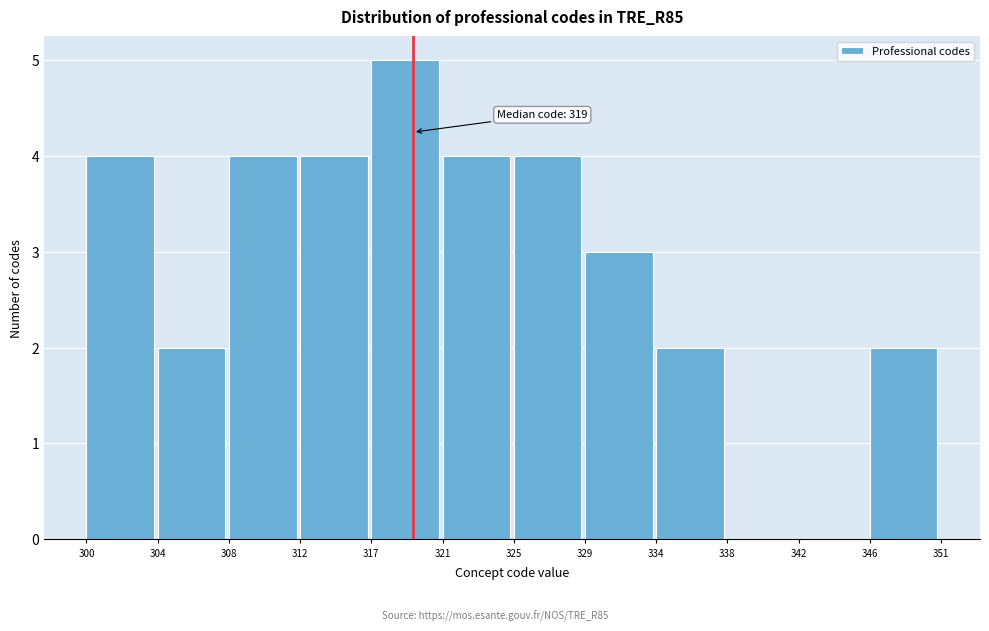

Reading left to right, transcribe all the data shown in this chart.

300=4	304=2	308=4	312=4	317=5	321=4	325=4	329=3	334=2	338=0	342=0	346=2